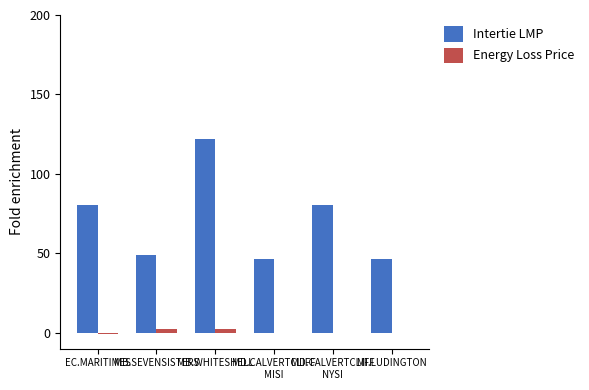

What is the sum of all Energy Loss Price values?

2.9